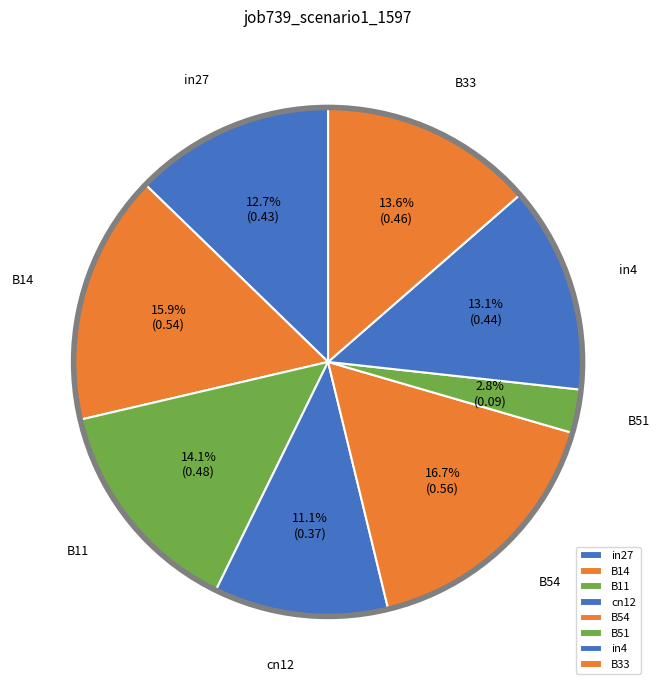

What percentage is the cn12 slice, to the nearest percent?

11%